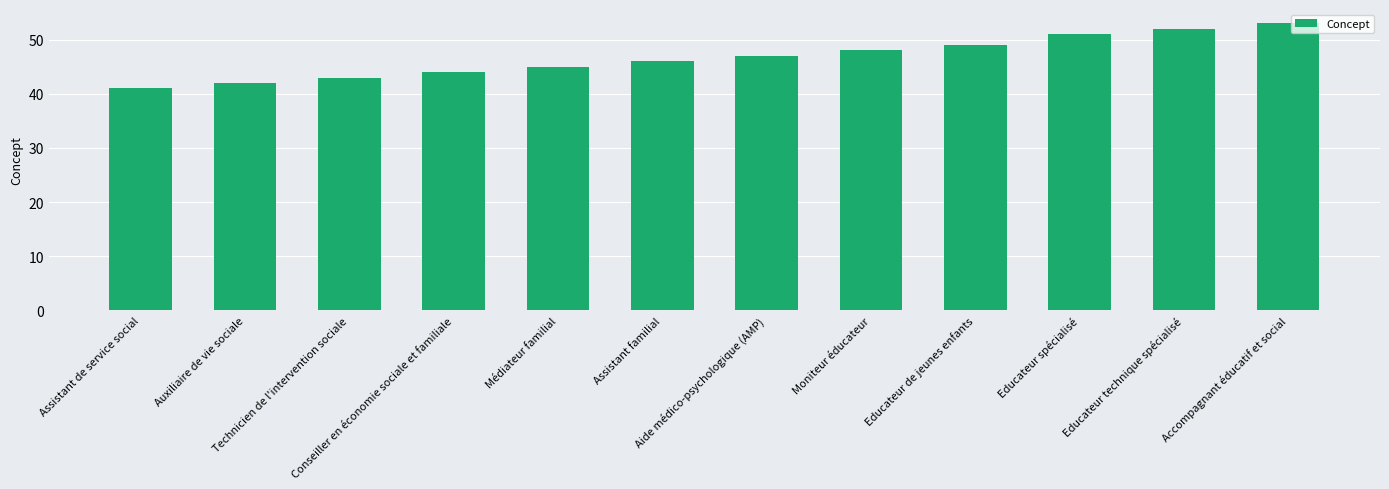

What is the difference between the maximum and minimum values?

12